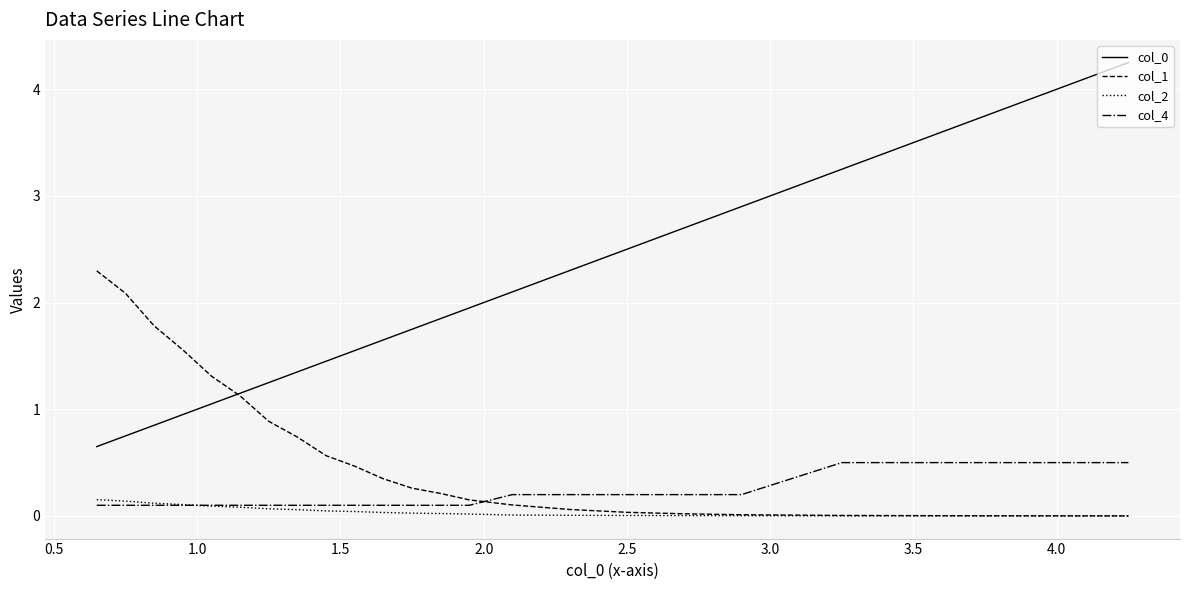

How many times do col_0 and col_1 cross each other?

1